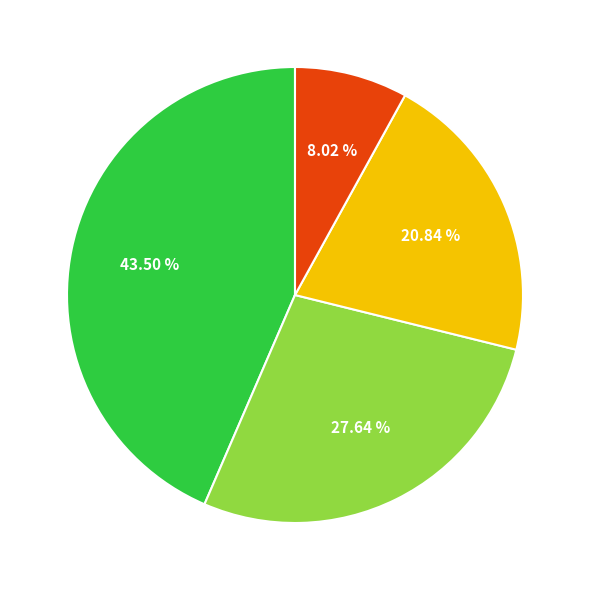

Count the number of slices in the pie.

4